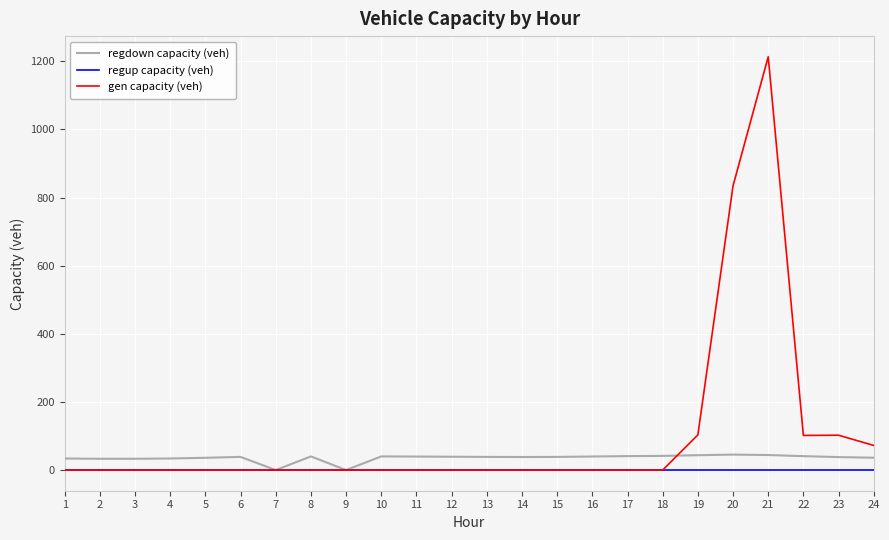

Which series has the largest range (max minus min)?

gen capacity (veh)